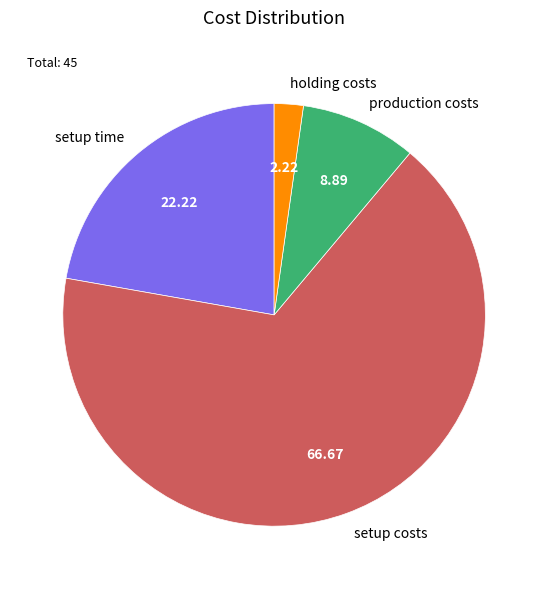

Which slice represents more than half of the pie?

setup costs